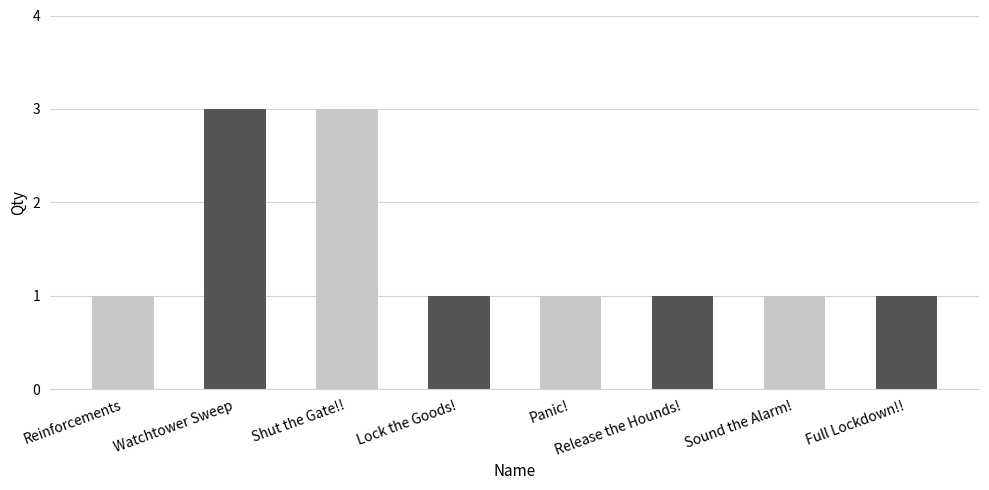

True or false: the data shows 0 at Lock the Goods!.

False